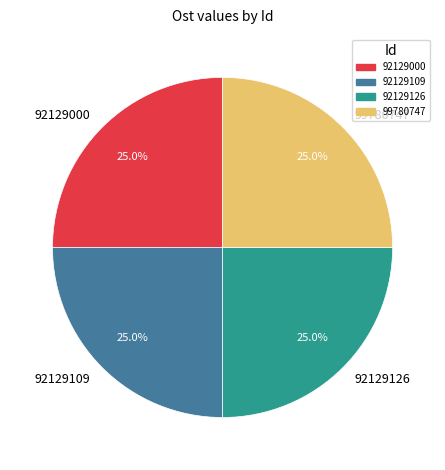

Count the number of slices in the pie.

4